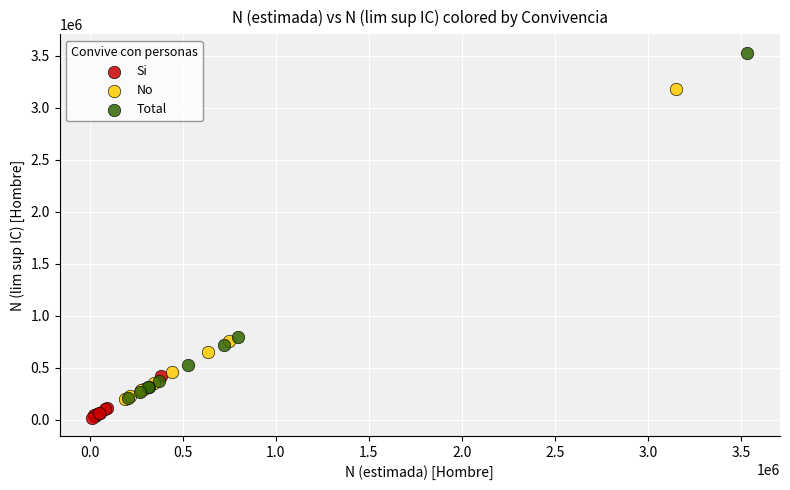

Which series has the widest spread of Y values?

Total